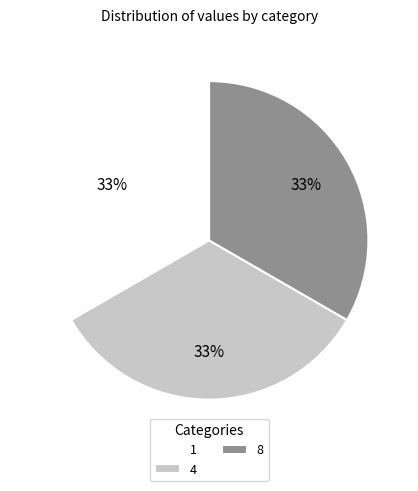

What is the ratio of the value at 4 to the value at 1?

1.0